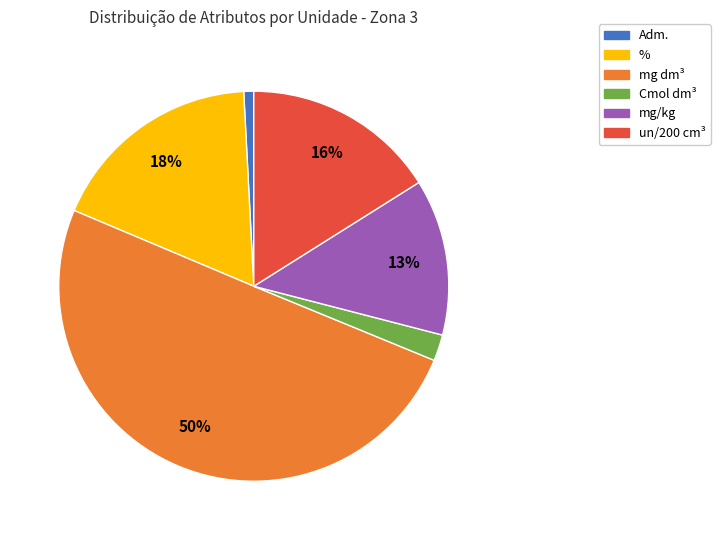

What percentage is the un/200 cm³ slice, to the nearest percent?

16%